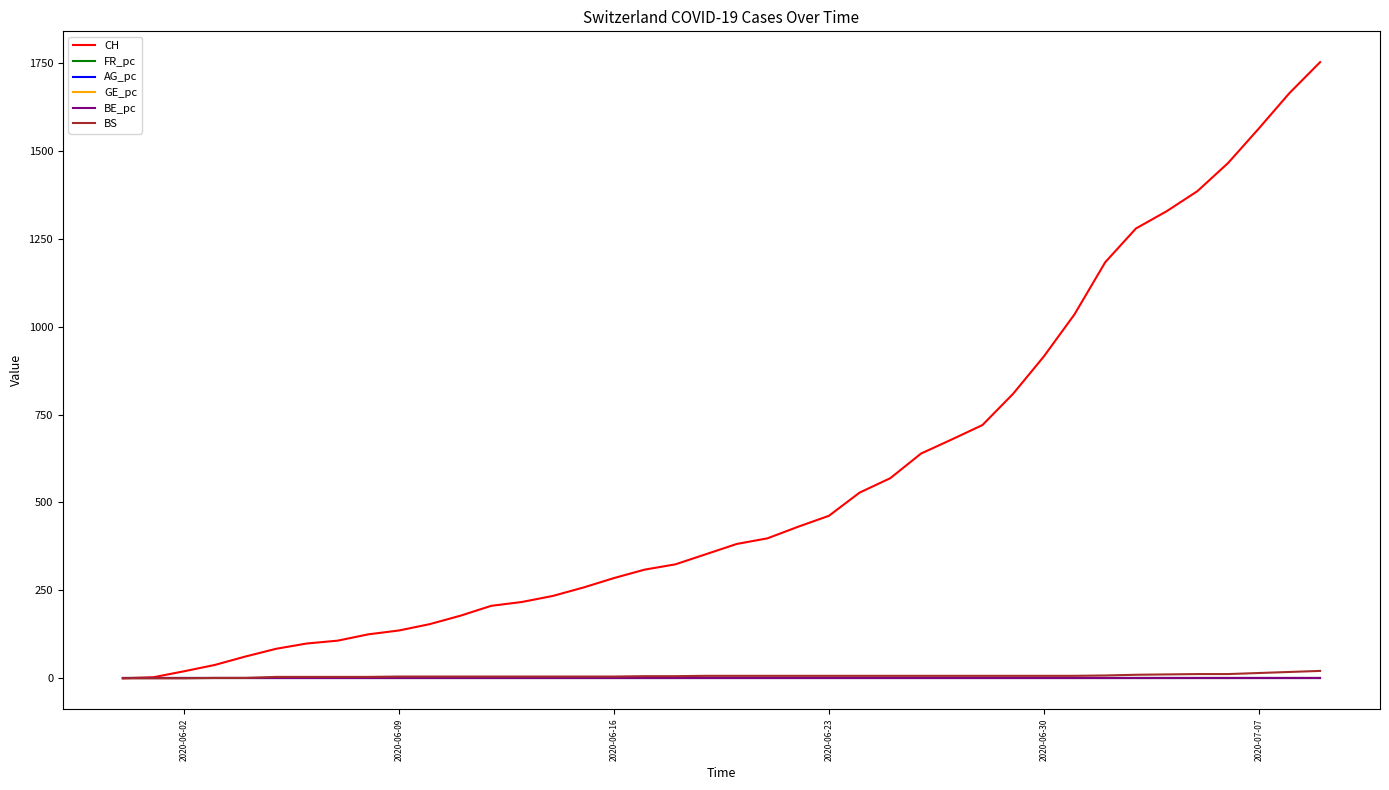

Does the chart have visible grid lines?

No